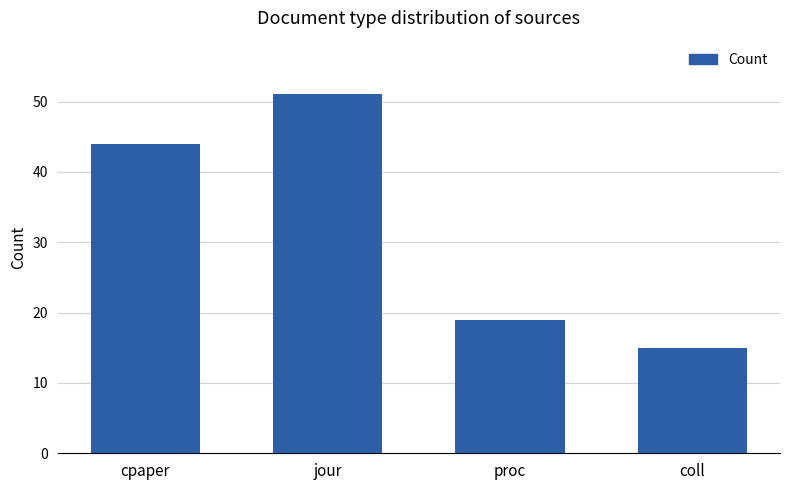

What is the greatest value displayed?

51